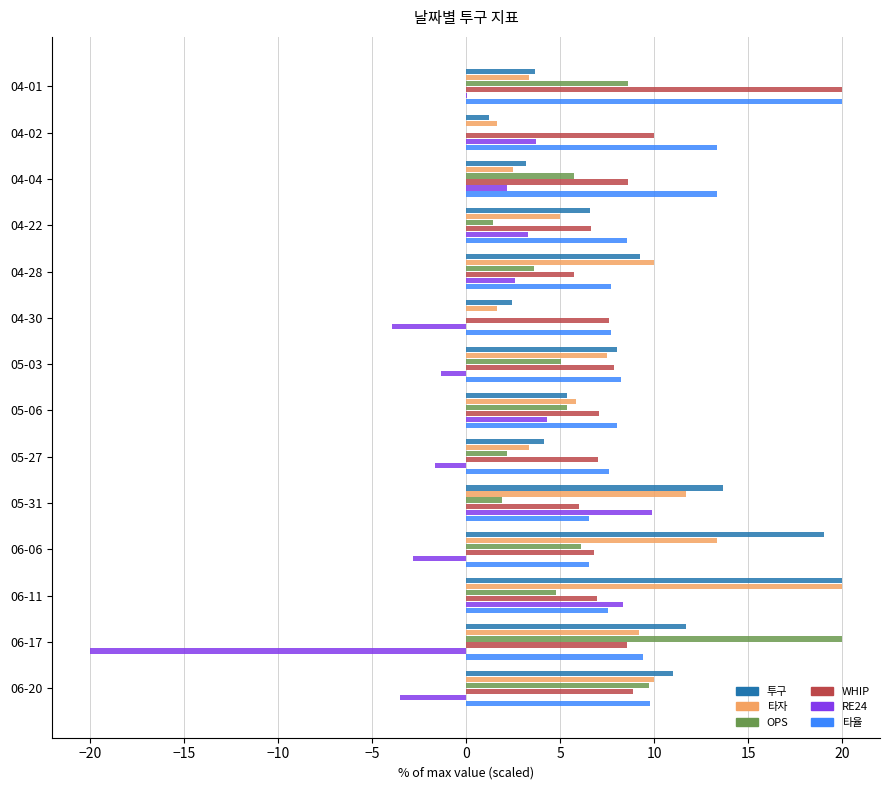

How many data points does each series have?

14